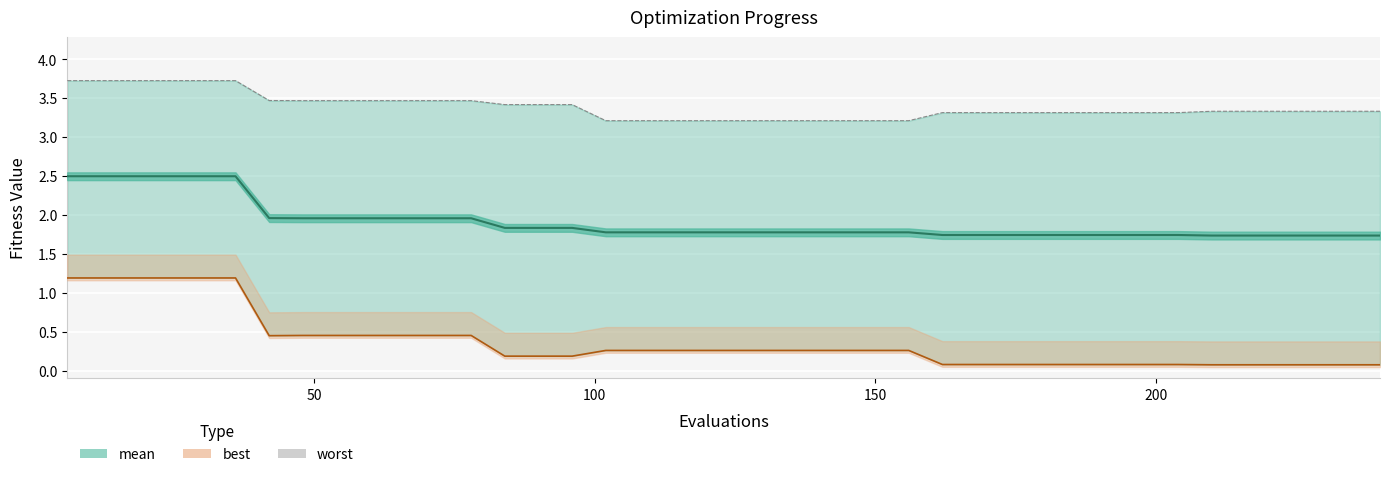

Which label corresponds to the smallest value in the chart?

210